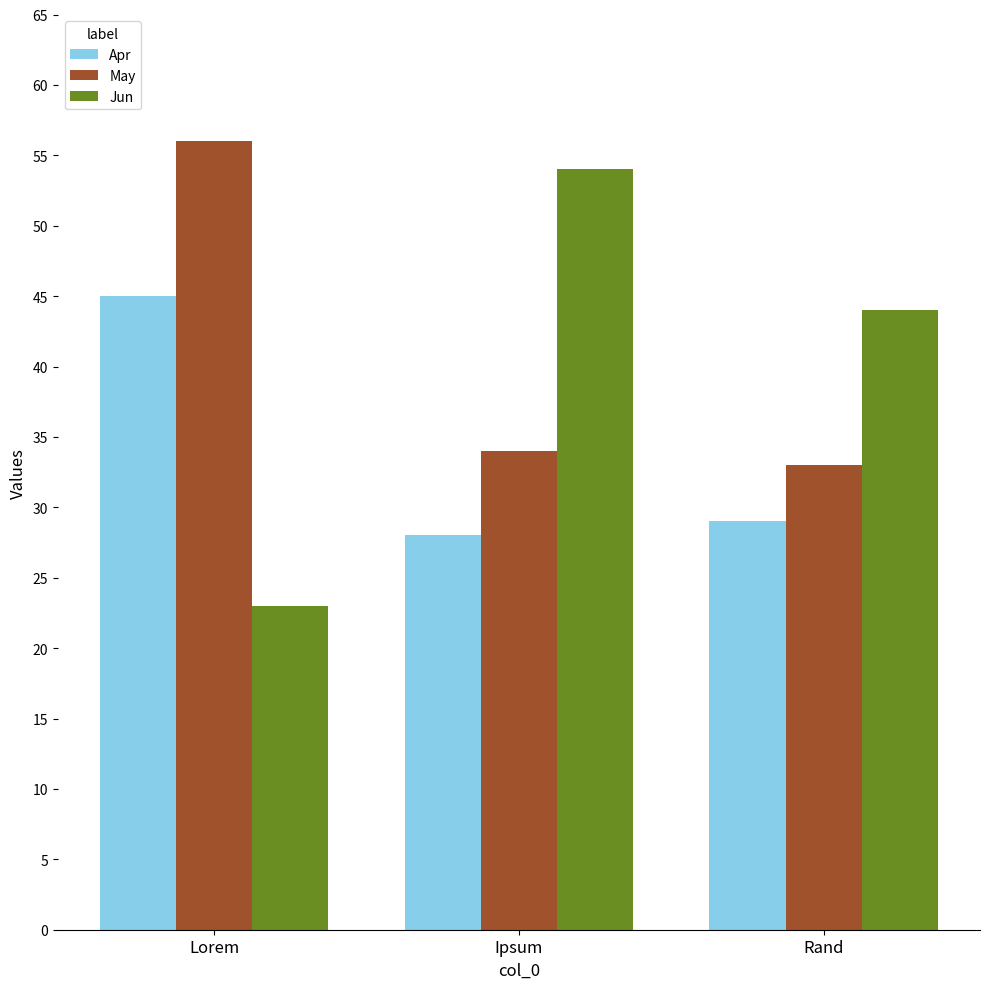

What is the label of the 1st bar from the left?

Lorem